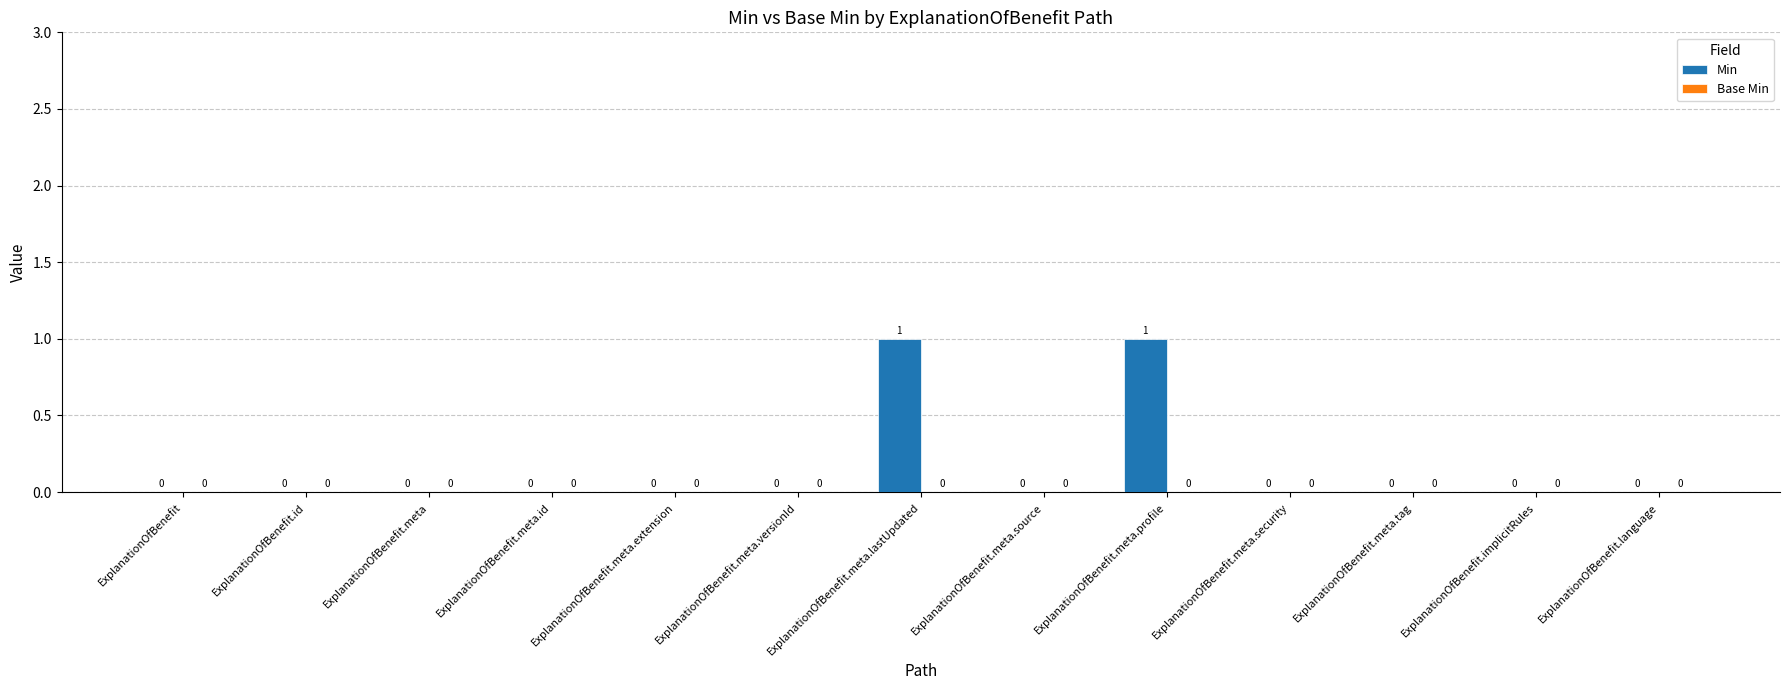

What is the change in value from ExplanationOfBenefit.meta.versionId to ExplanationOfBenefit.meta.profile?

+1